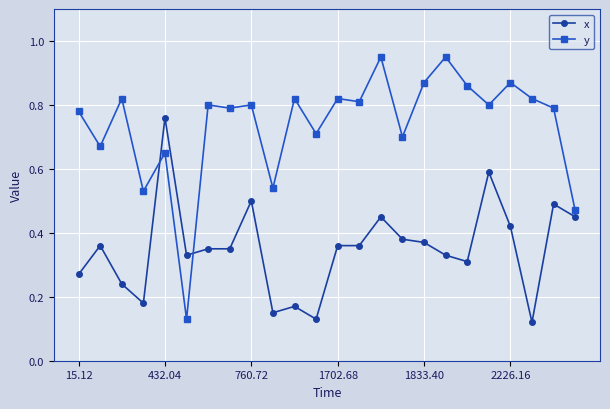

What is the sum of all x values?

8.4